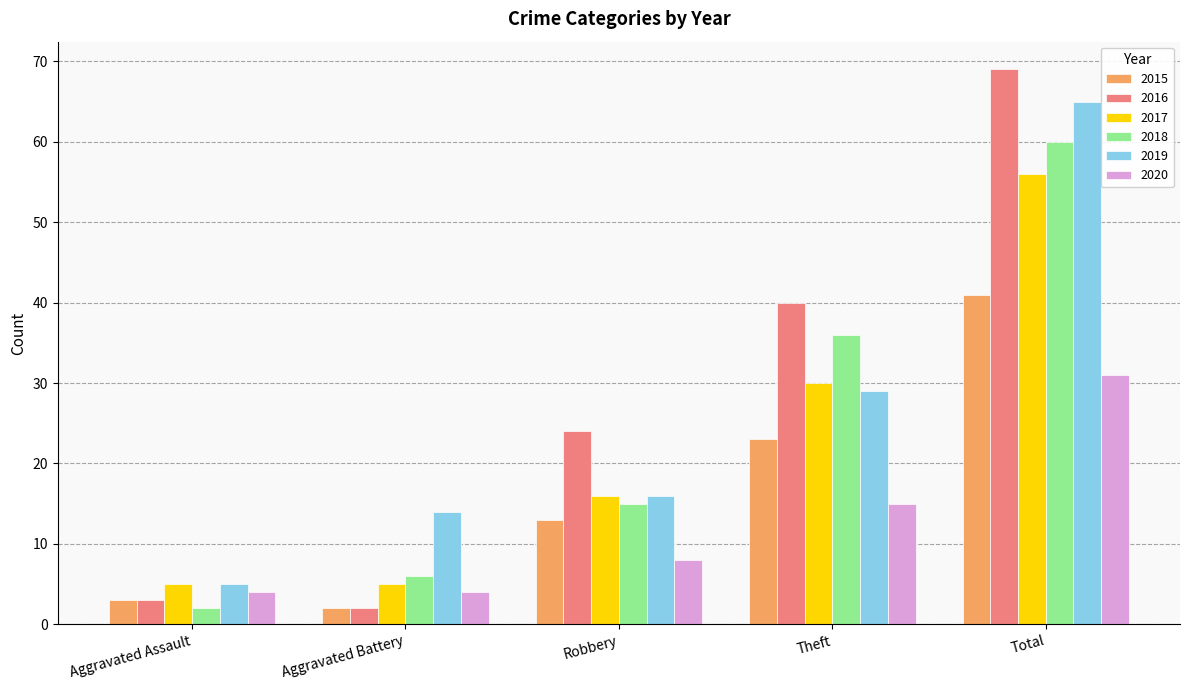

How many values in the 2017 series are below 16?

2